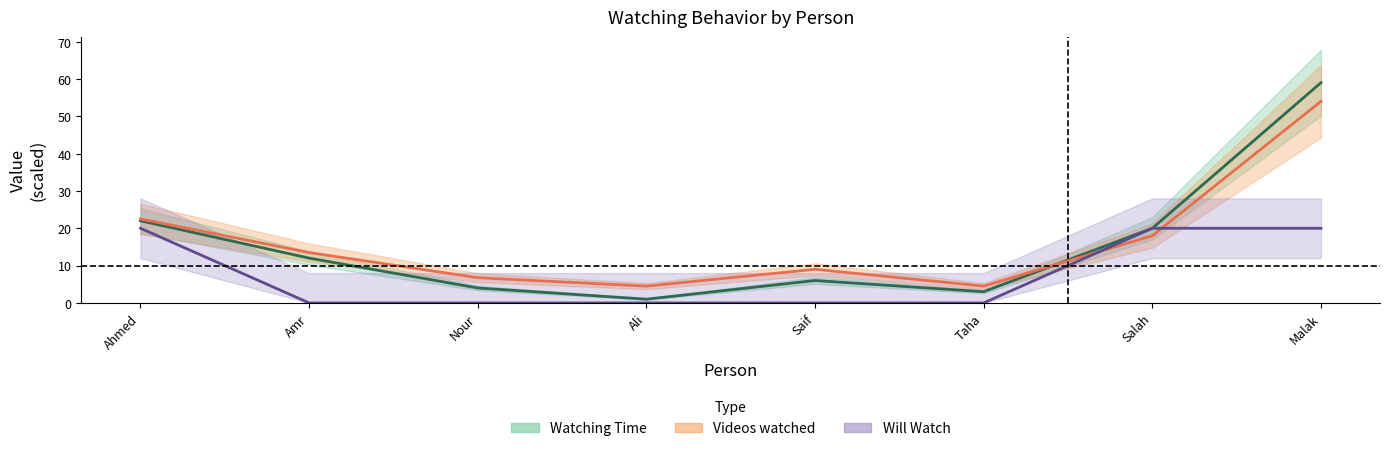

Rank the series at Taha from highest to lowest value.

Videos watched, Watching Time, Will Watch